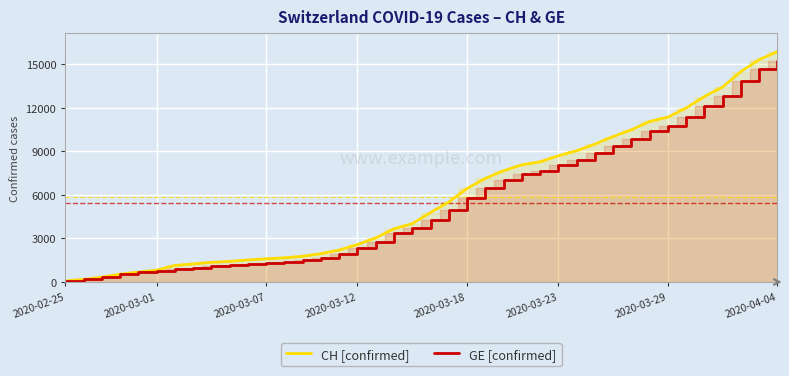

The value of CH [confirmed] at 18 is 3658. True or false?

True